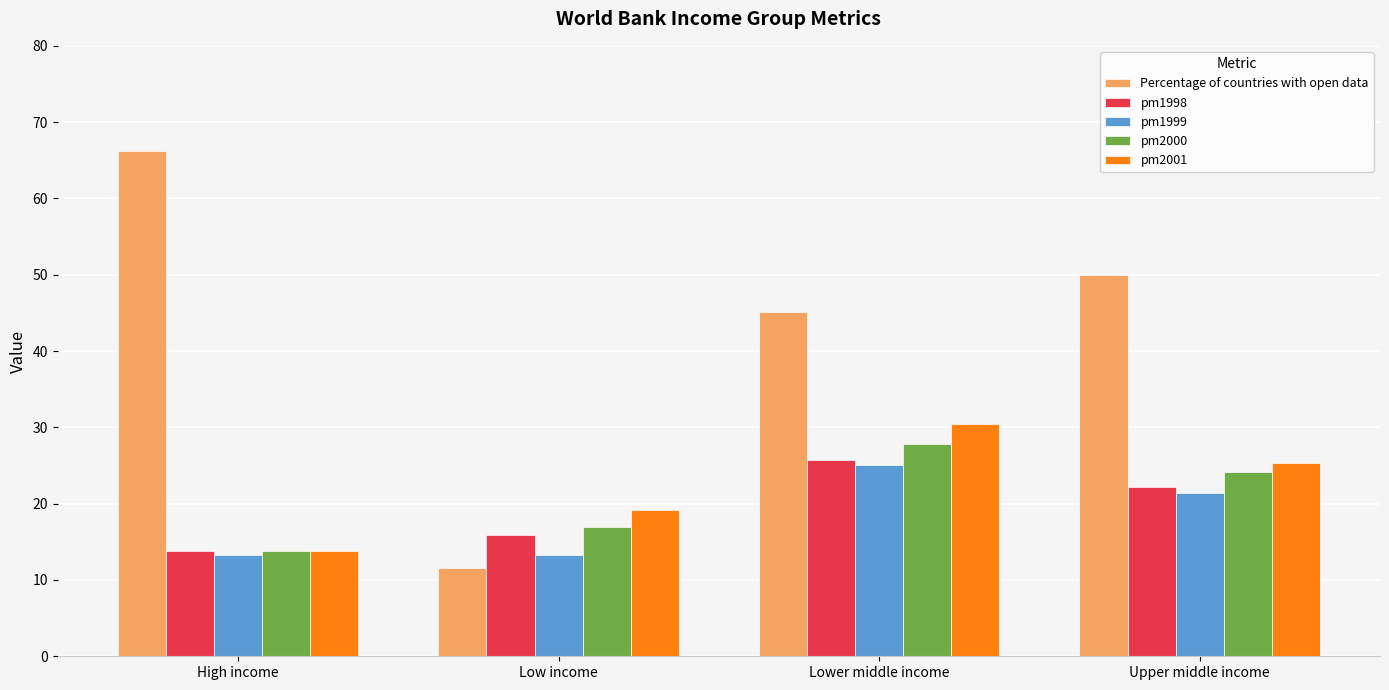

What value does the pm2000 series have at Lower middle income?

27.8